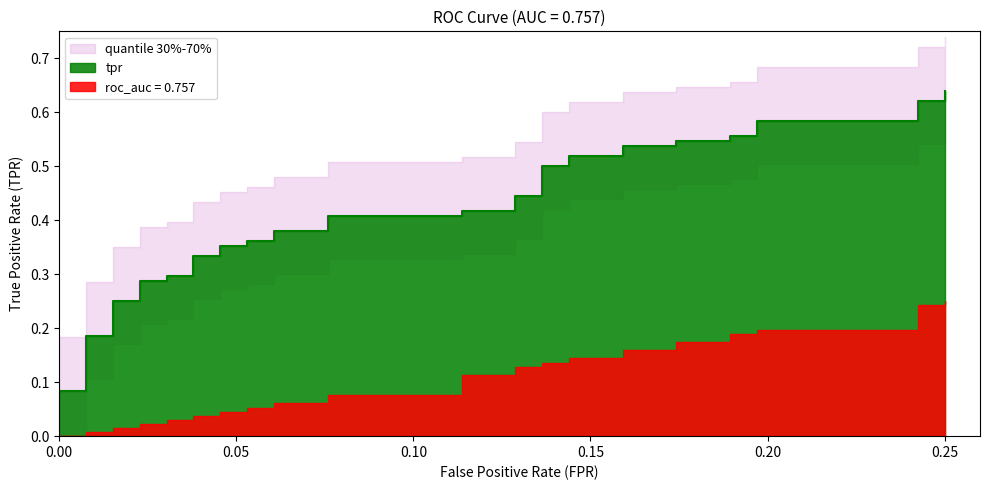

At which category does the chart reach its peak across all series?

0.25